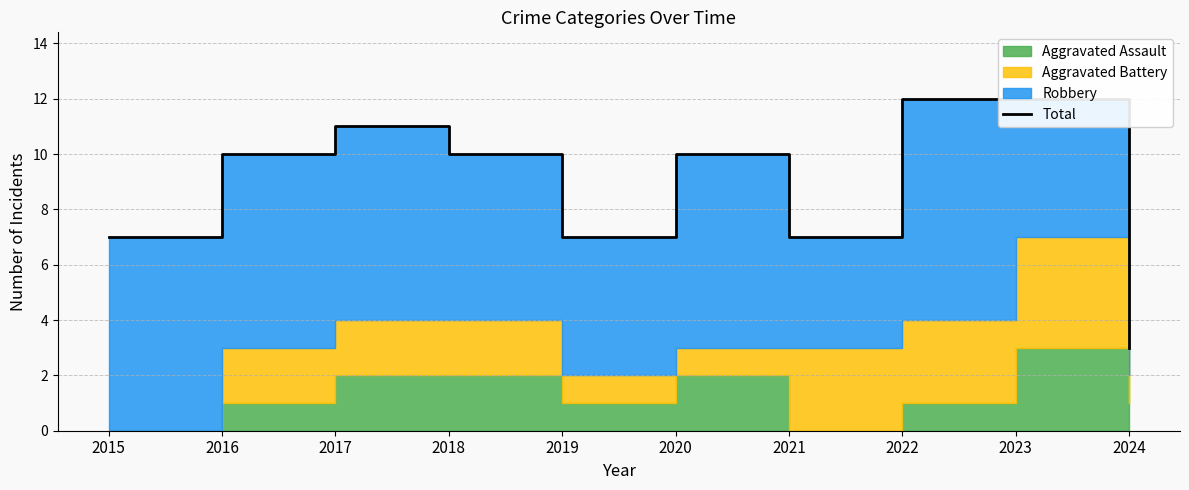

Which category has the highest value across all series?

2022